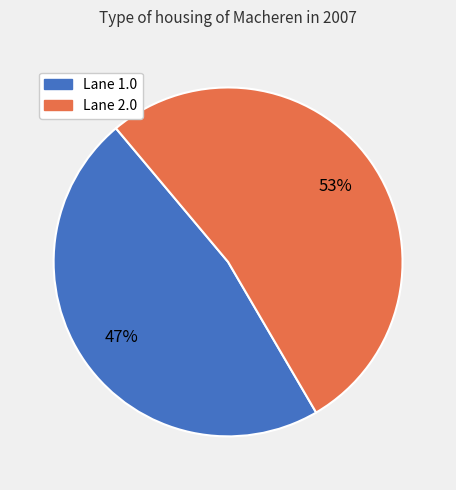

To the nearest percent, what is the average slice percentage?

50%